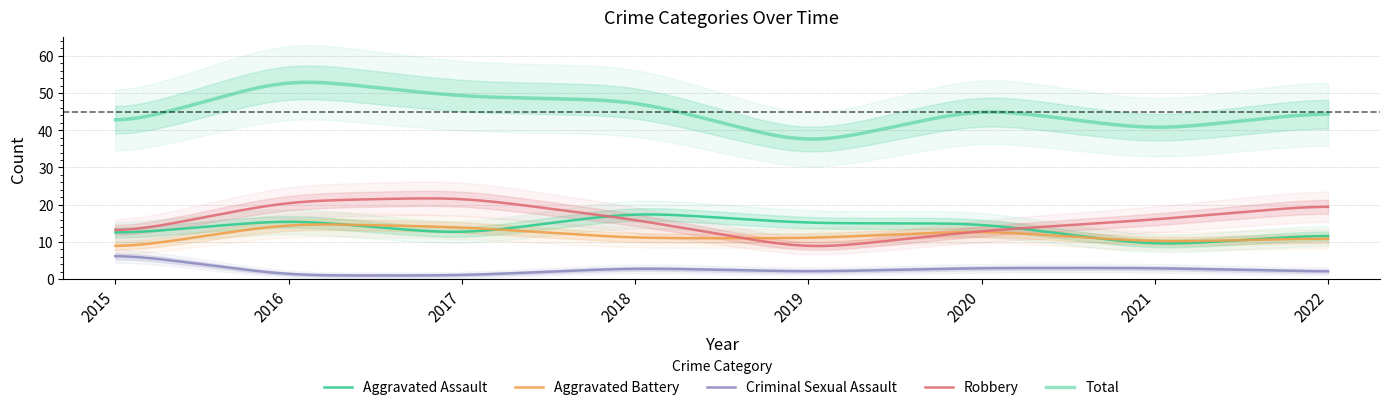

In Robbery, how many points are lower than both neighbors (excluding endpoints)?

1